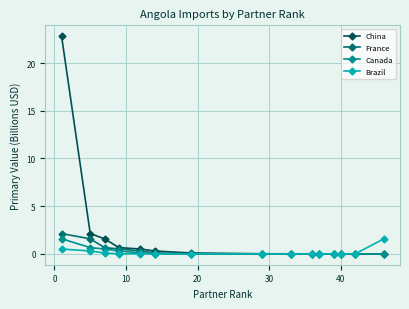

What is the highest value of the France series?

2.1